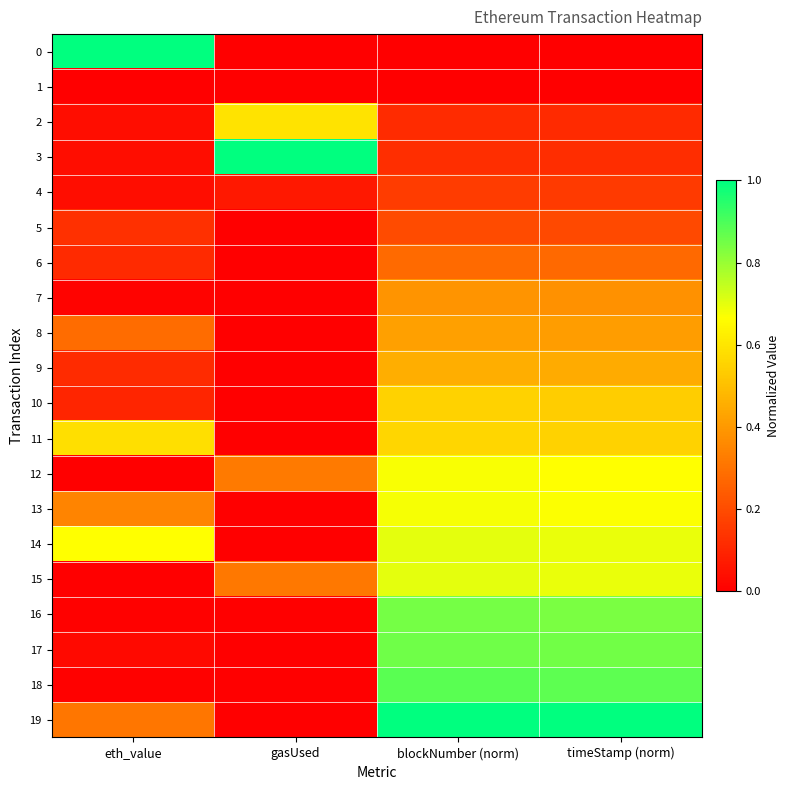

At which category is the sum across all series the highest?

blockNumber (norm)